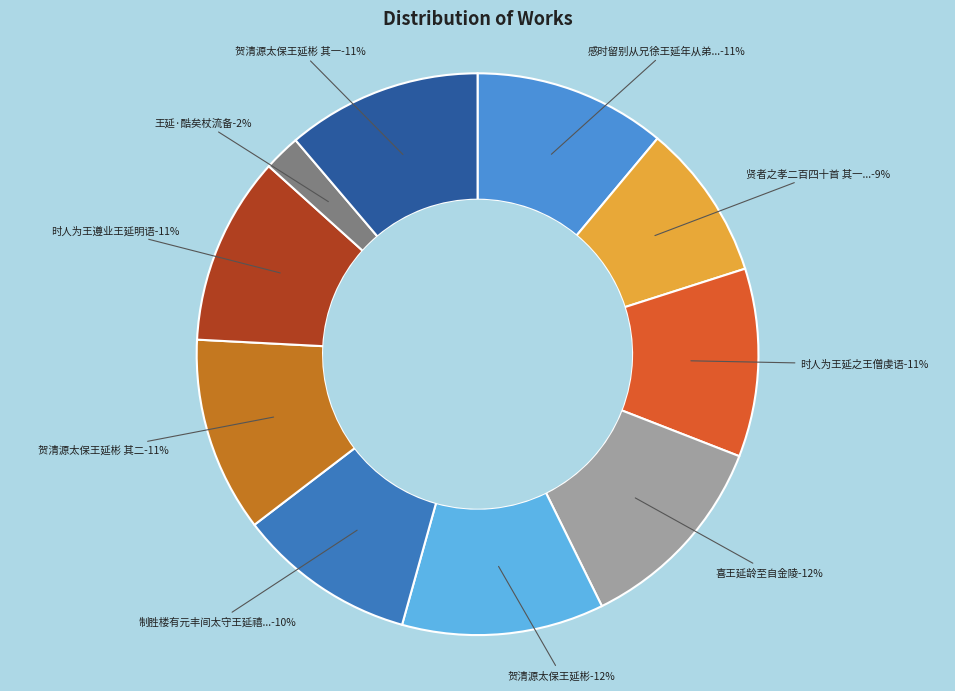

Count the number of slices in the pie.

10